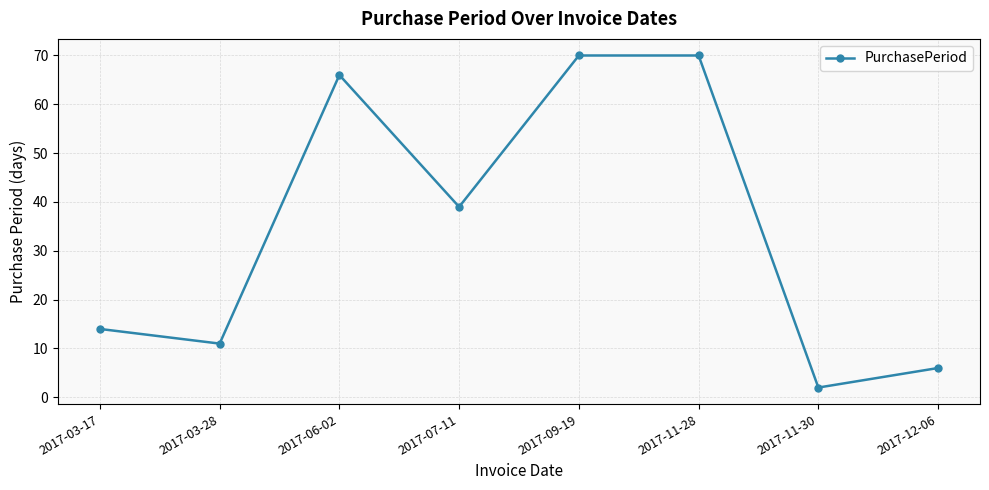

What is the value of the 1st point from the left?

14